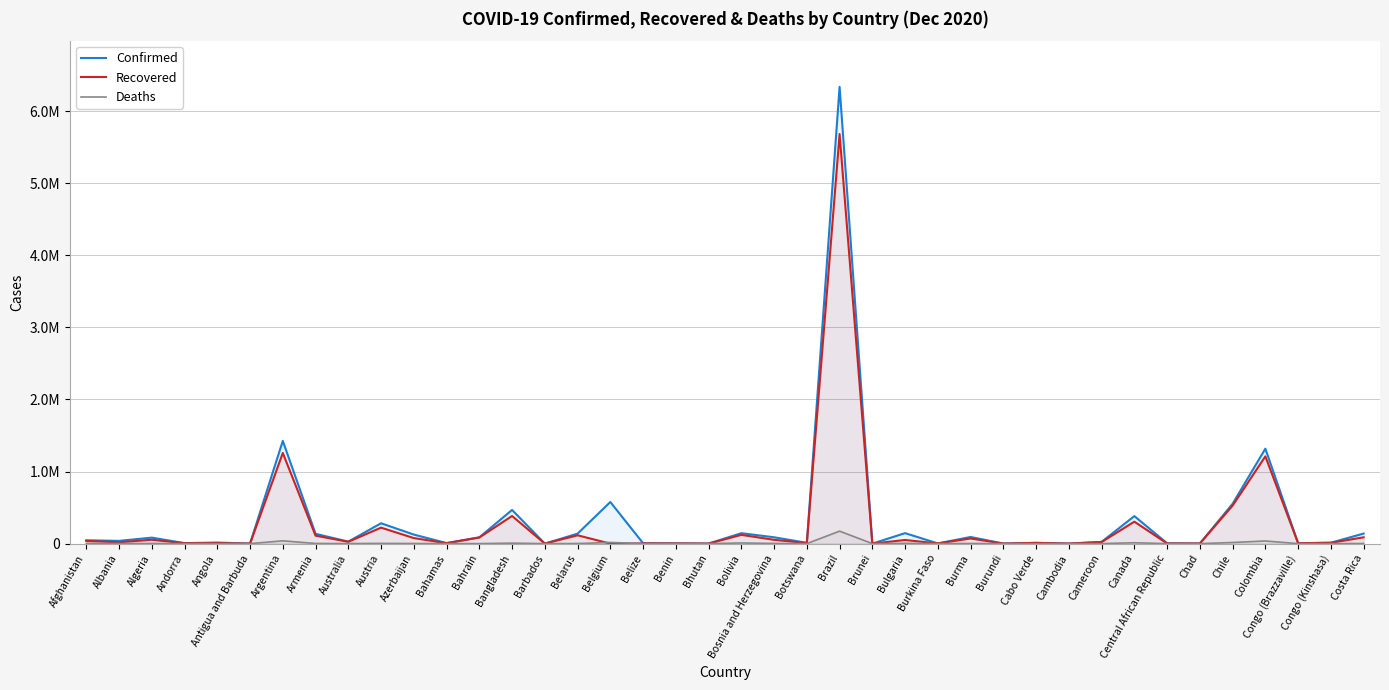

Where is the first local maximum for Deaths?

Algeria